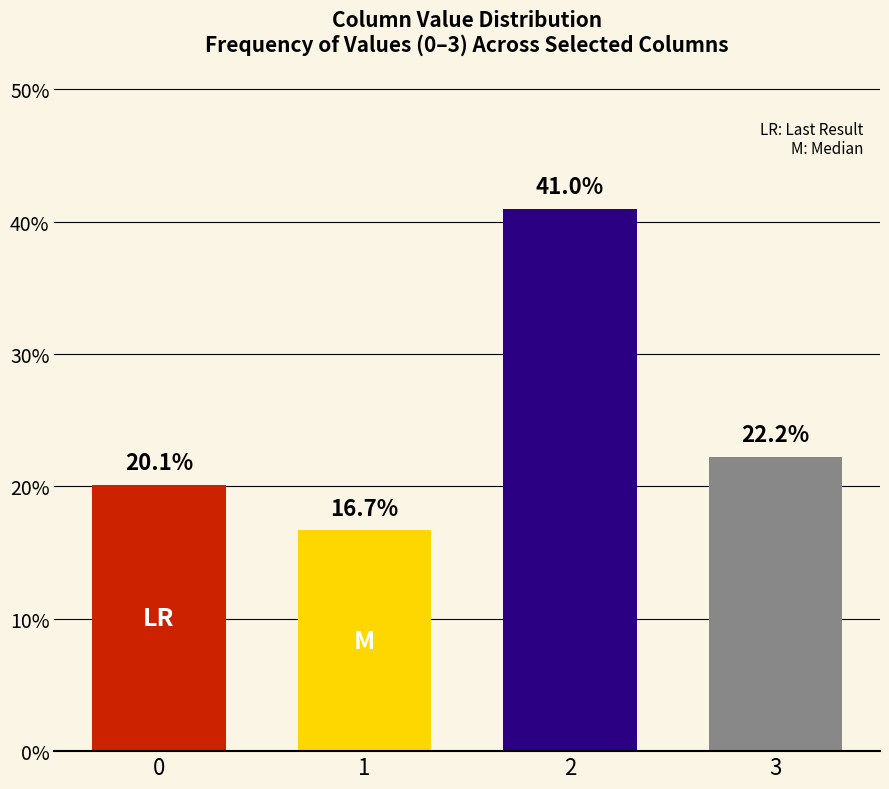

What is the smallest value displayed?

16.7